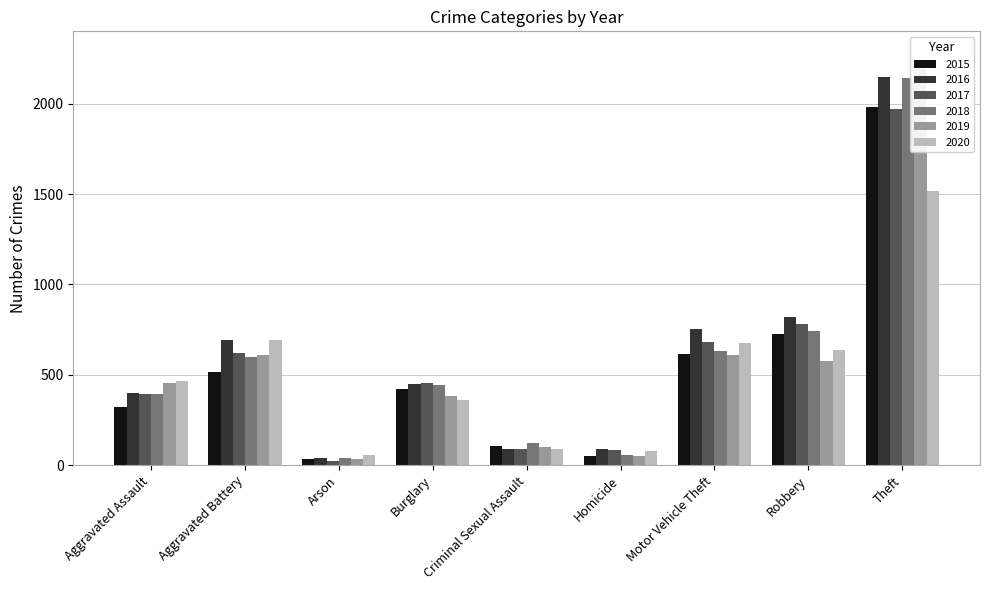

Between Aggravated Battery and Theft, which is larger?

Theft